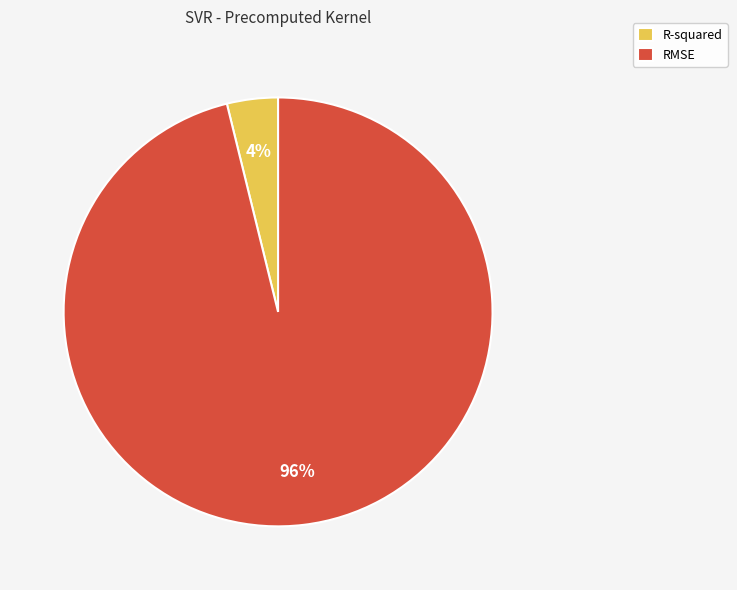

Does any single category account for the majority?

Yes